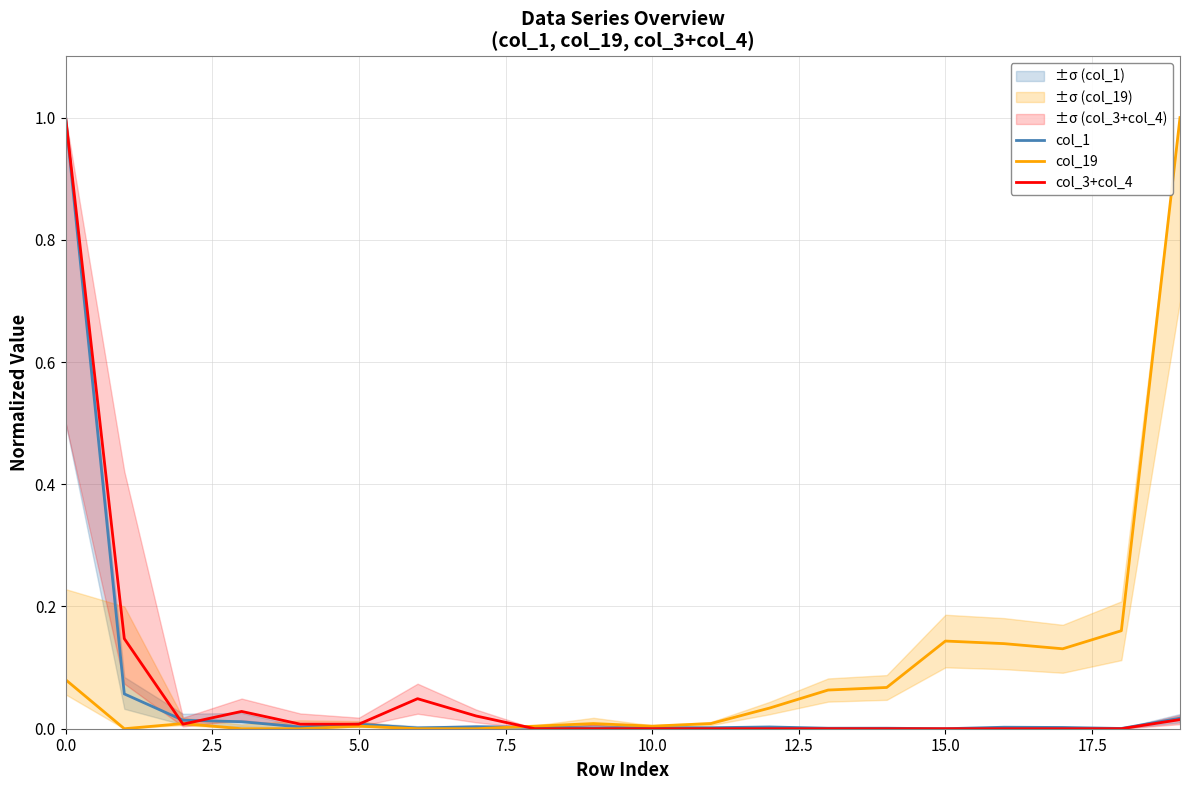

How many positive values does the col_3+col_4 series have?

9